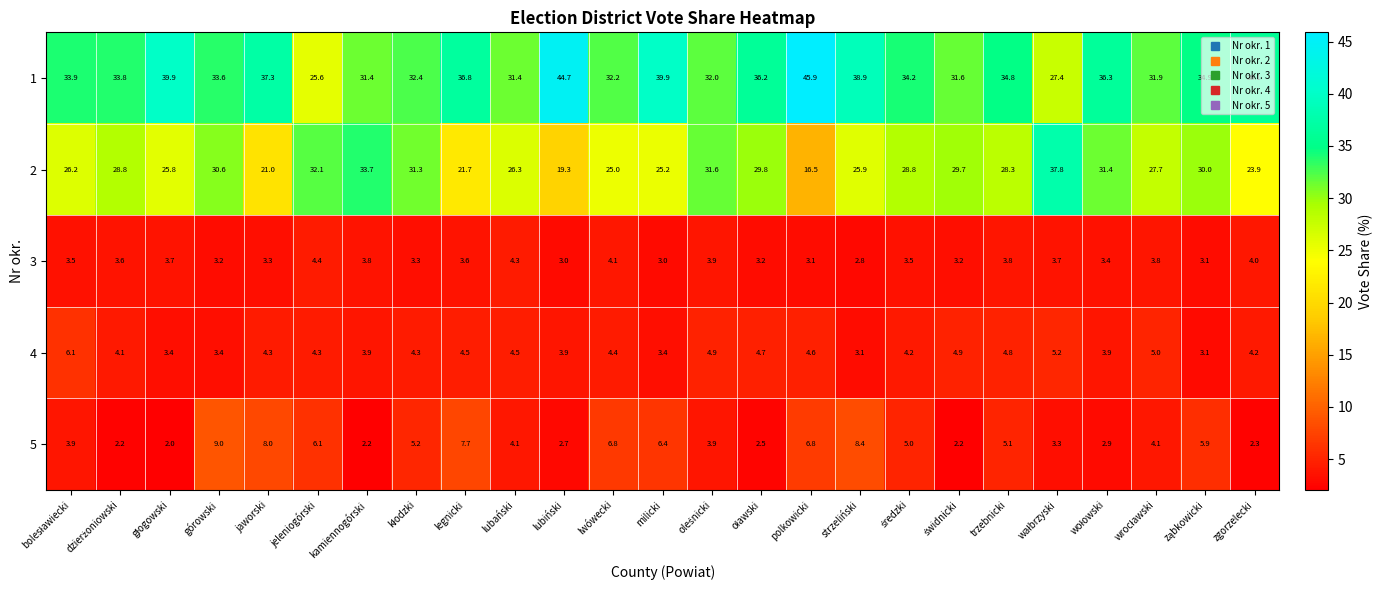

Rank the series by their maximum value, from lowest to highest.

3, 4, 5, 2, 1